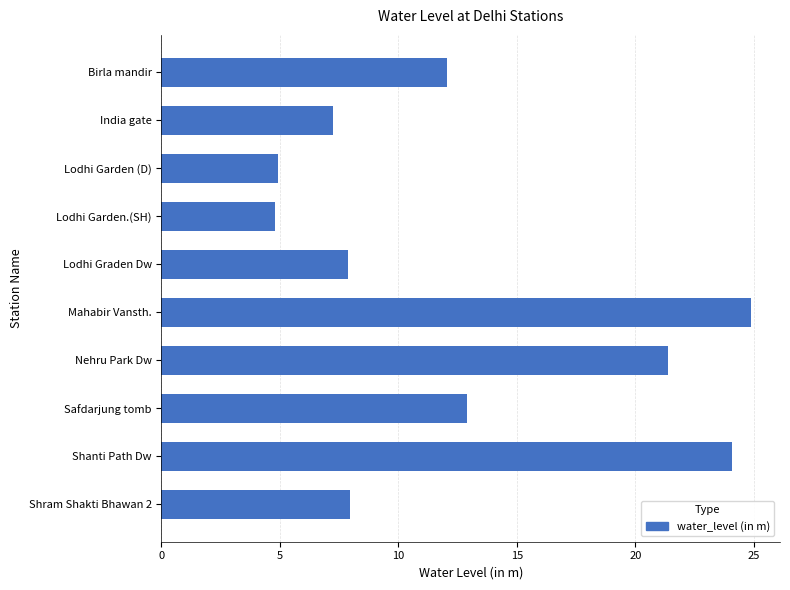

The value at Lodhi Graden Dw is 7.9. True or false?

True